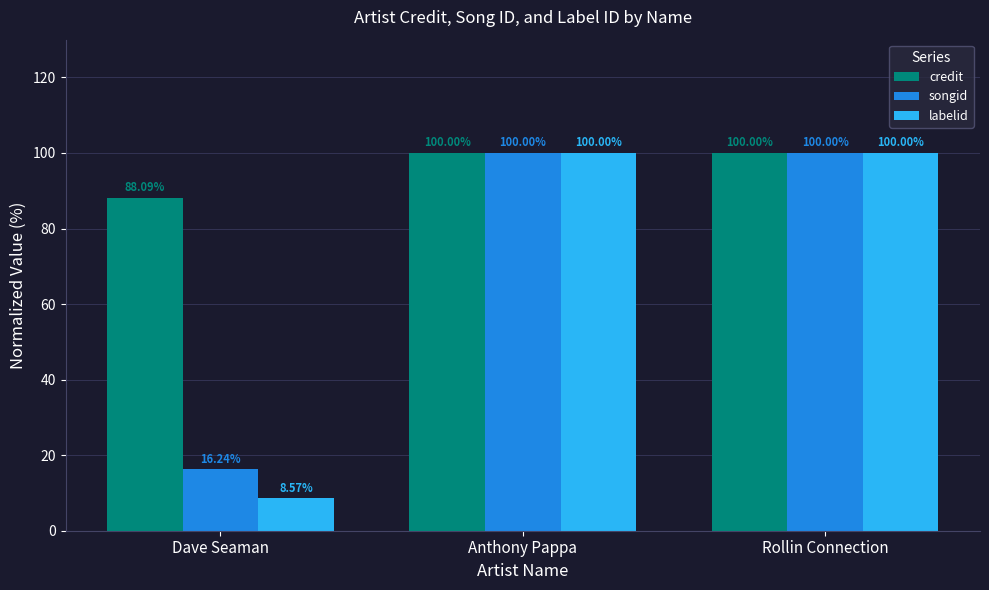

What is the minimum value for labelid?

8.6